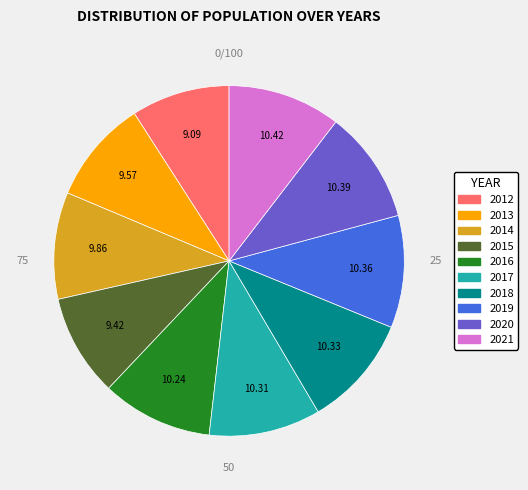

What is the ratio of the value at 2015 to the value at 2017?

0.9